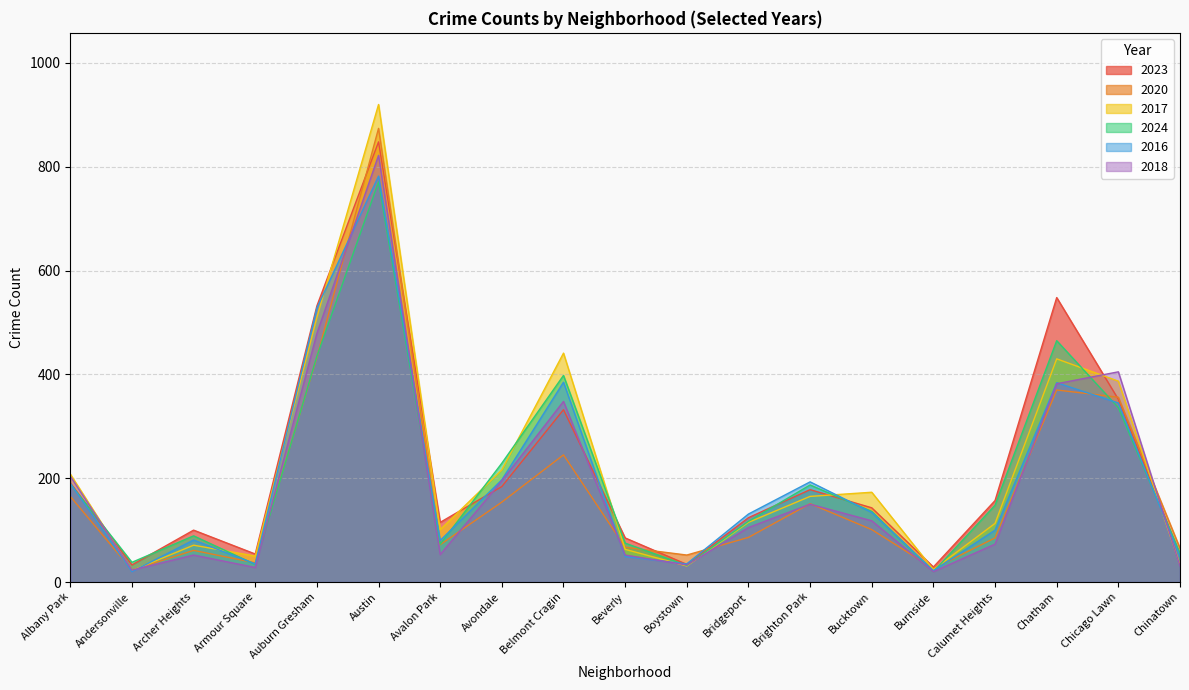

What is the total value across all series at Chicago Lawn?

2181